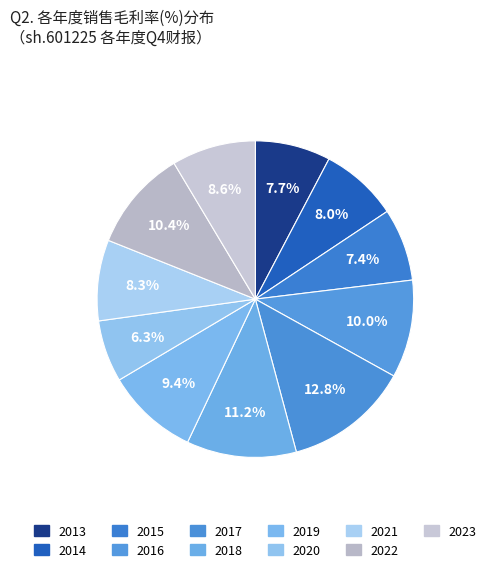

What percentage is the 2022 slice, to the nearest percent?

10%